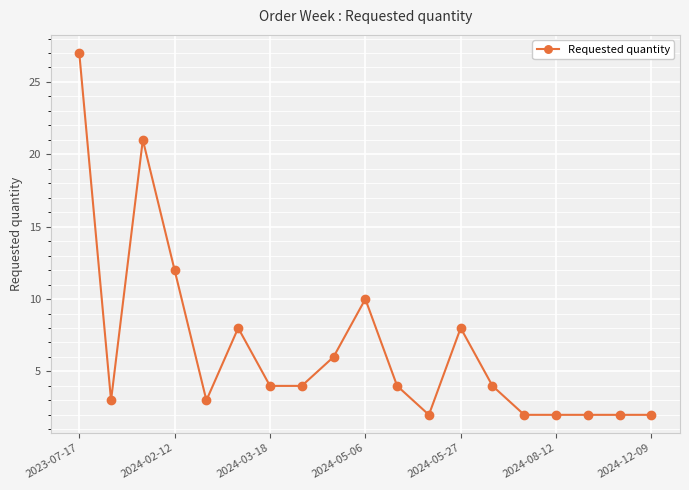

What is the value of the 16th point from the left?

2